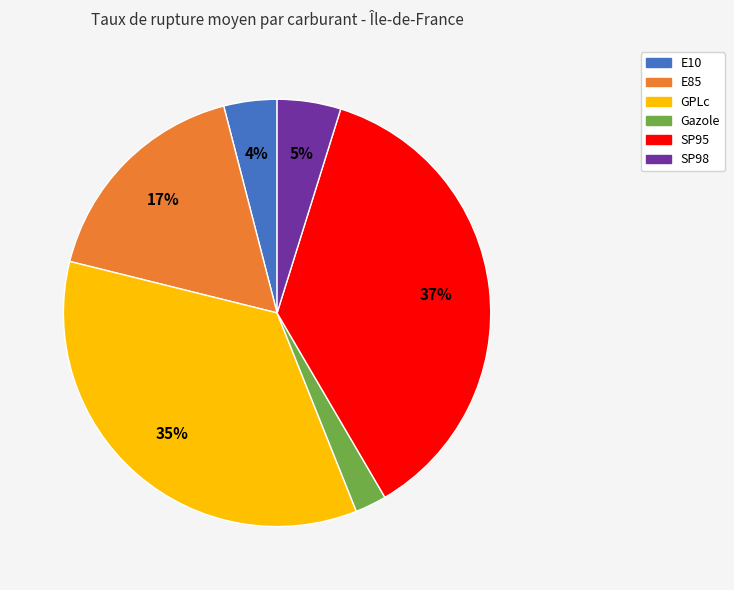

How many segments does this pie chart have?

6